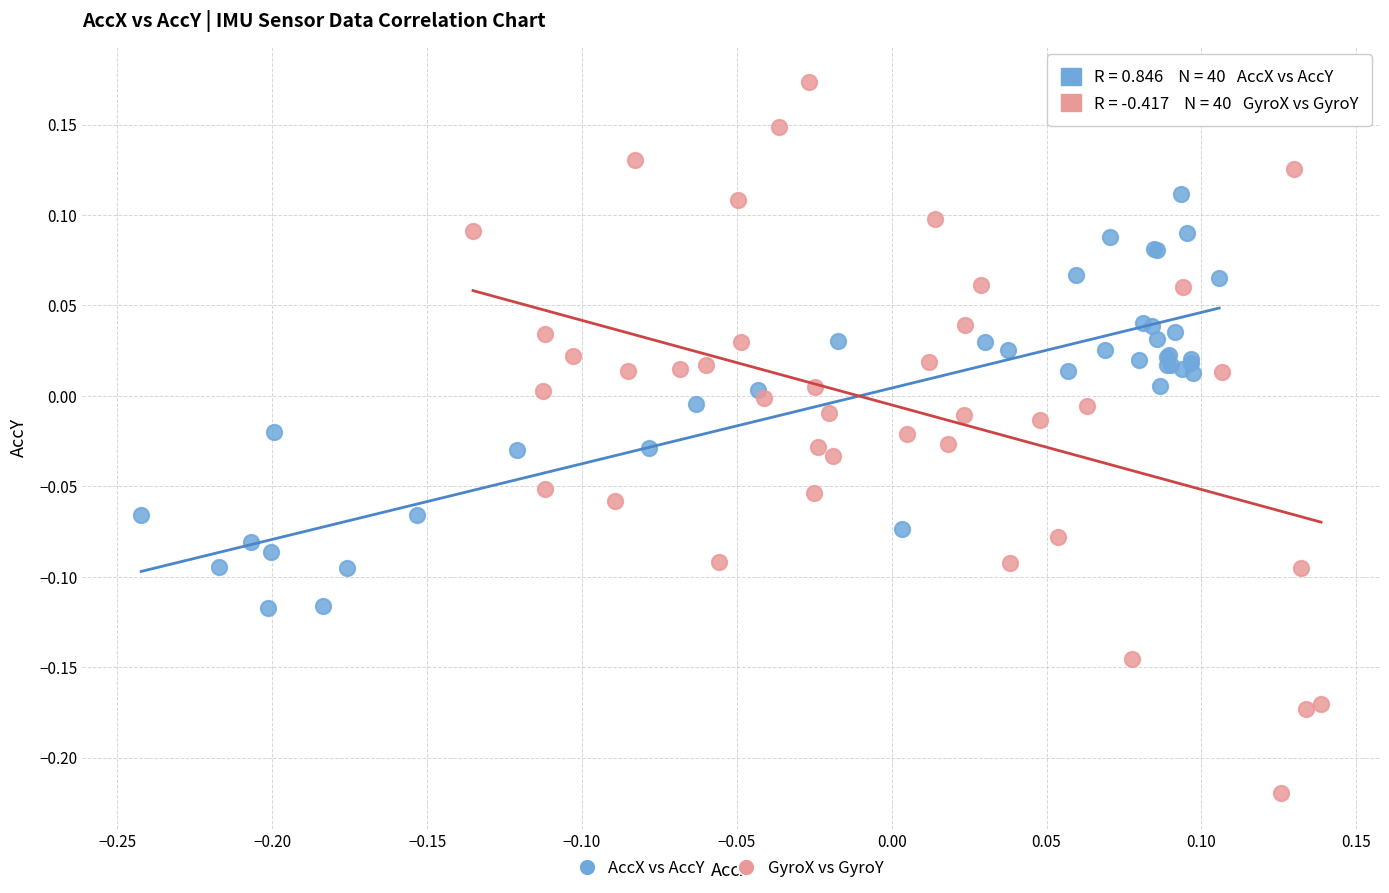

Which series contains the highest Y value?

GyroX vs GyroY